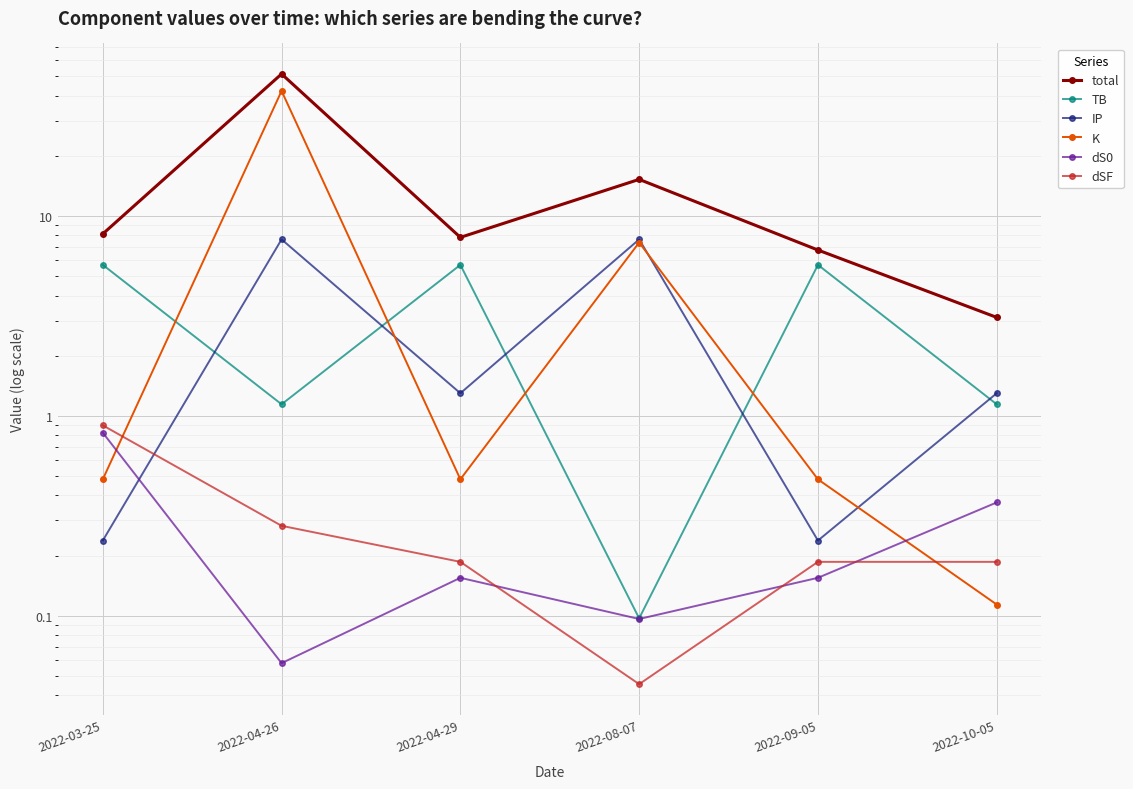

What is the sum of all K values?

51.2